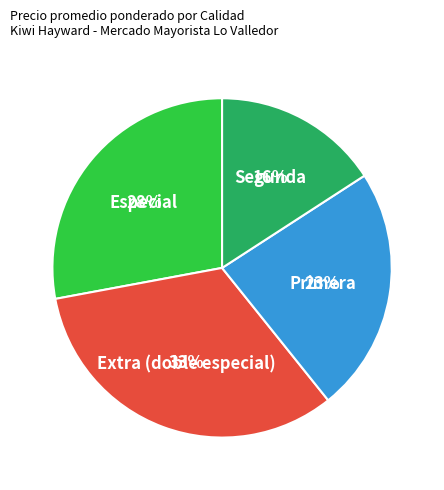

Is there a majority slice in this chart?

No